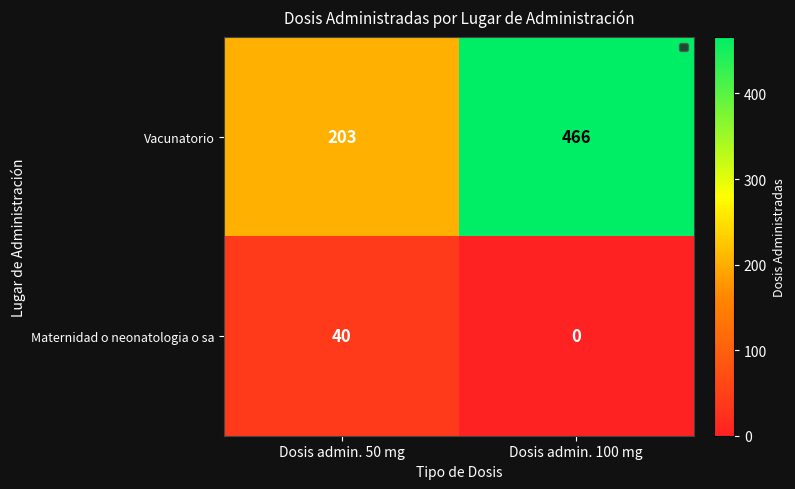

How many distinct data groups are displayed?

2